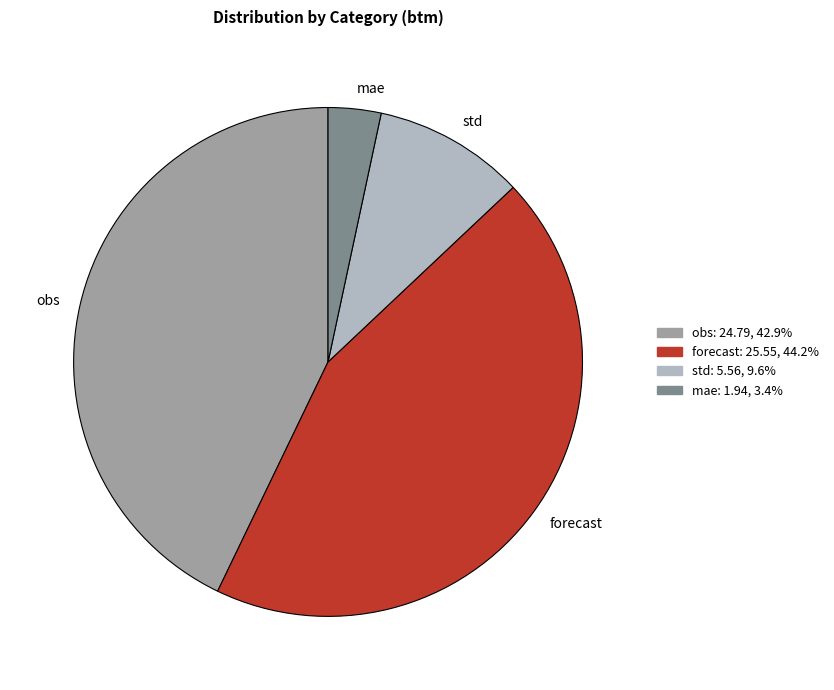

Rank the categories by value from lowest to highest.

mae, std, obs, forecast